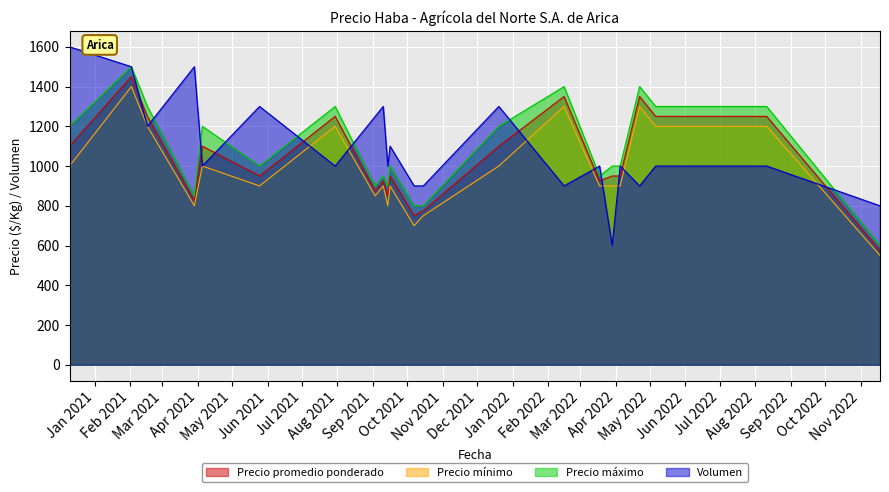

How many interior local peaks does the Precio mínimo series have?

7